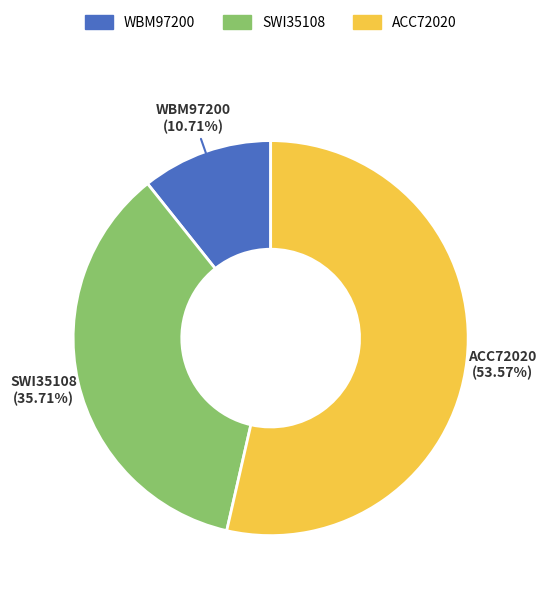

Rank the categories by value from highest to lowest.

ACC72020, SWI35108, WBM97200